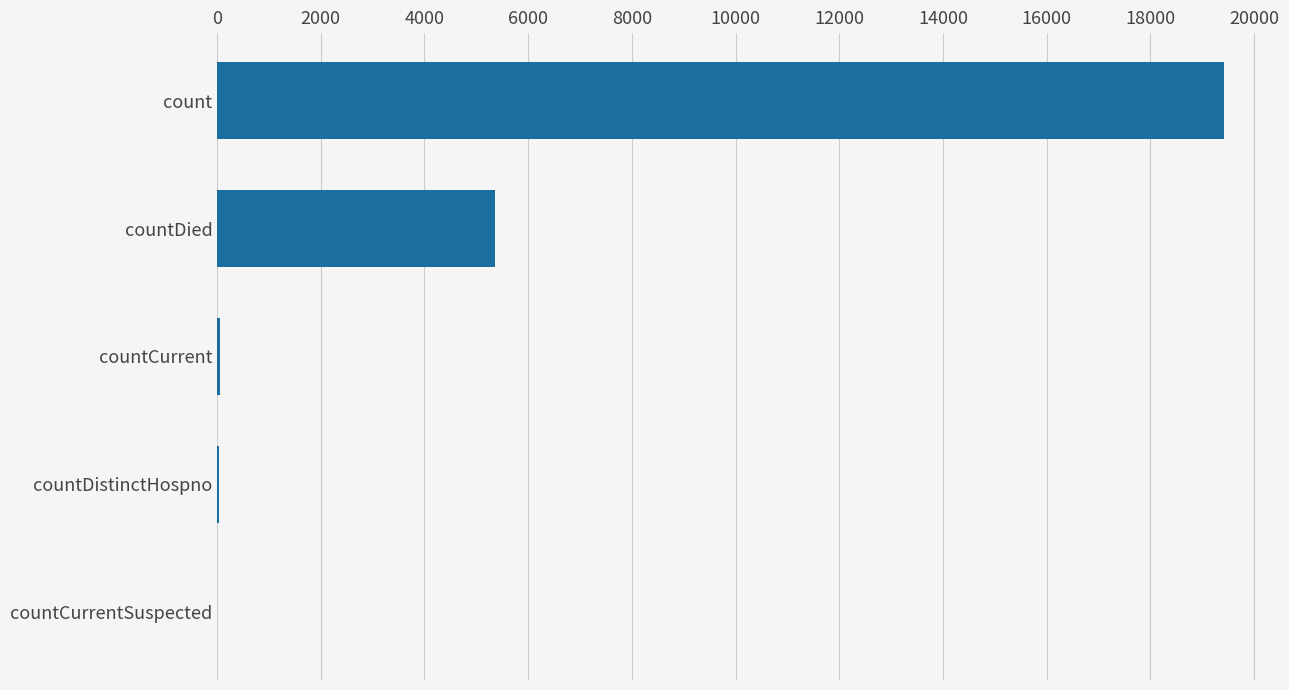

Where is the data nearest to the value 9710?

countDied